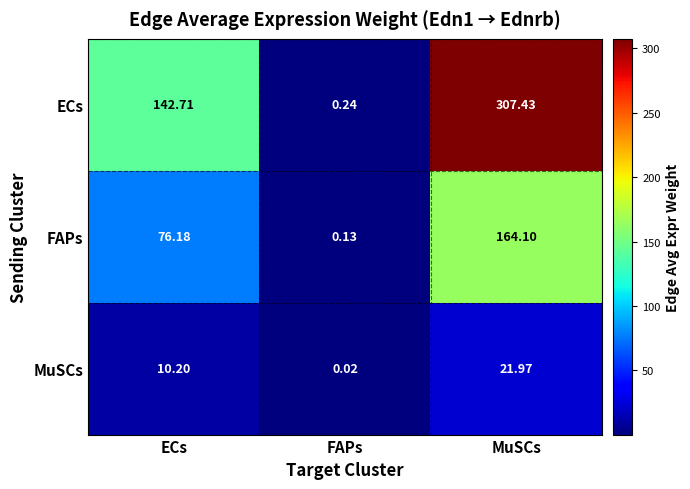

Which series has the largest total across all categories?

ECs